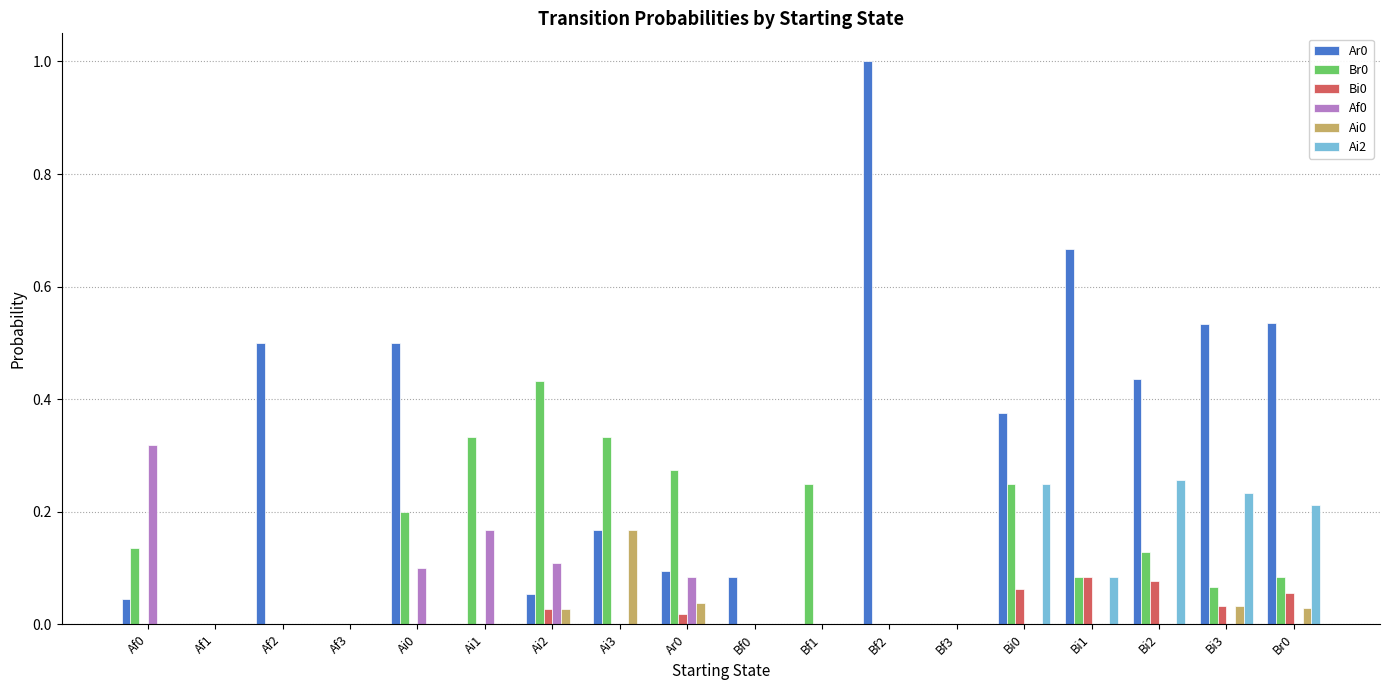

Is it true that Ar0 equals 0.0 at Af3?

True